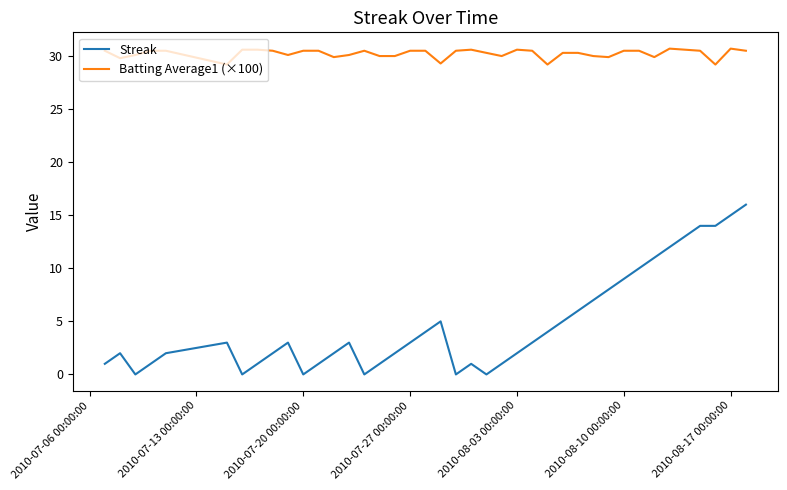

Rank the series by their average value, from highest to lowest.

Batting Average1 (×100), Streak